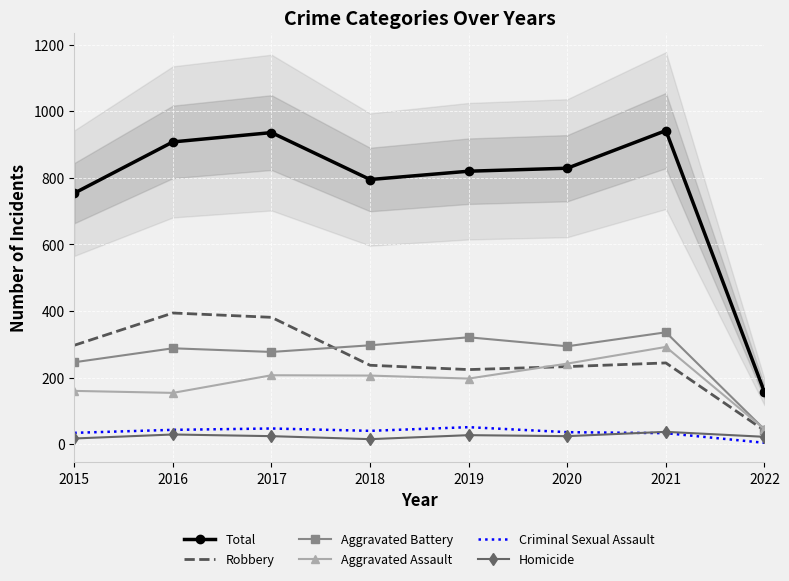

Reading left to right, what are all the values shown in this chart?

Total: 754	908	936	795	820	829	942	156
Robbery: 297	394	381	237	224	233	244	41
Aggravated Battery: 246	288	277	297	321	294	336	44
Aggravated Assault: 160	154	207	206	197	242	292	45
Criminal Sexual Assault: 34	43	47	40	51	36	33	4
Homicide: 17	29	24	15	27	24	37	22